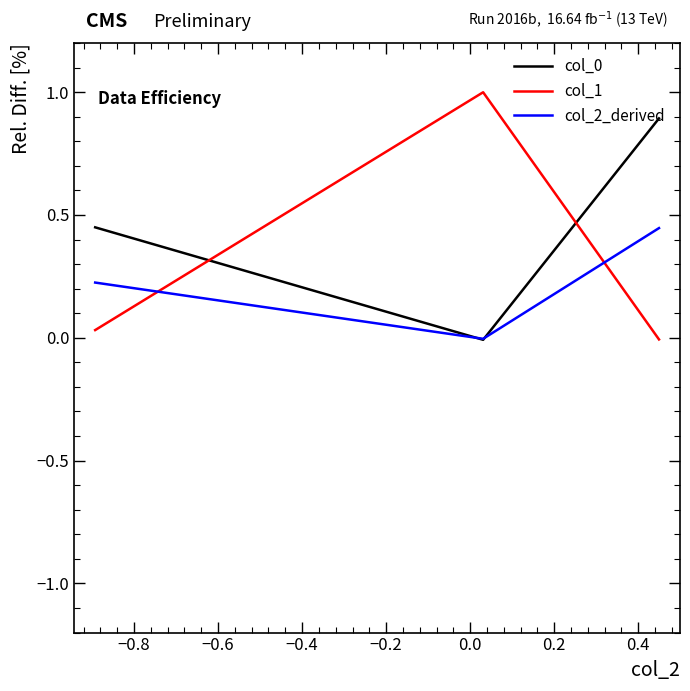

What is the greatest value displayed?

1.0